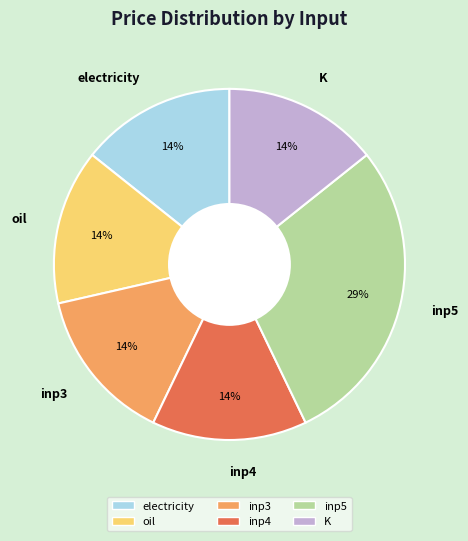

To the nearest percent, what is the average slice percentage?

17%